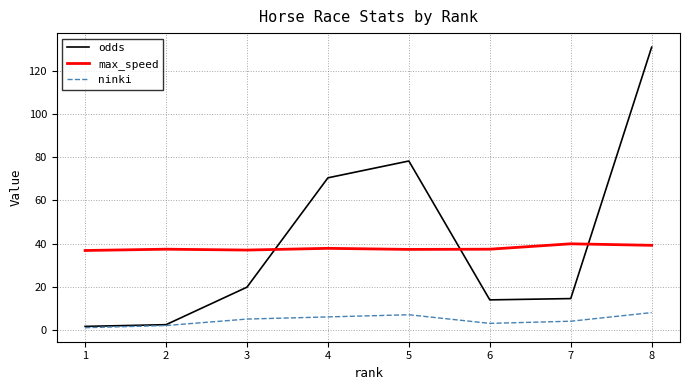

What is the total value across all series at 8?

178.3